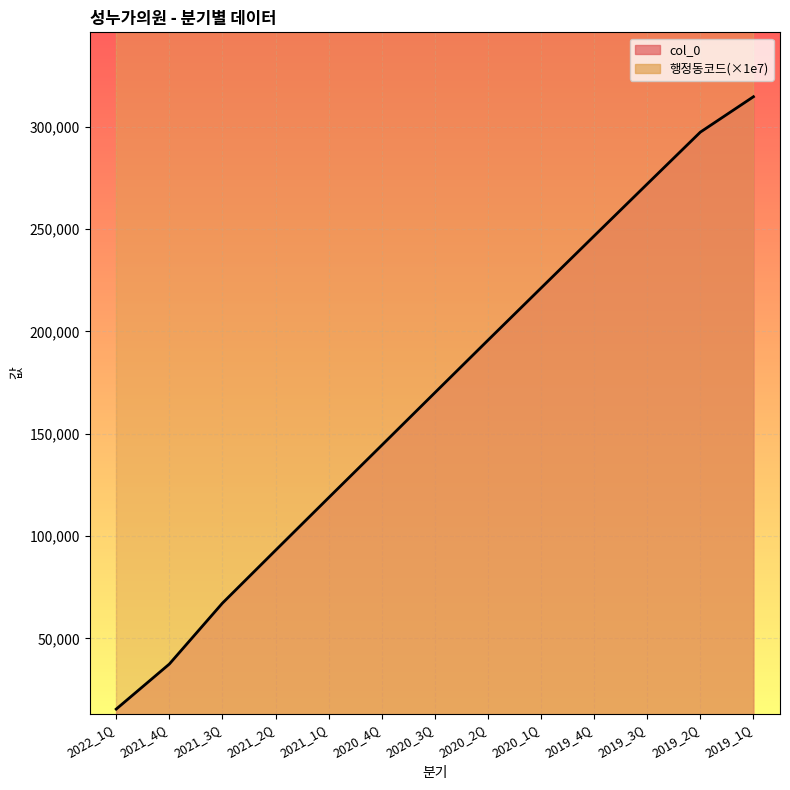

Reading left to right, list all the values displayed in this chart.

15403	37417	67185	93004	118724	144358	170043	195691	221214	246680	272086	297426	314730